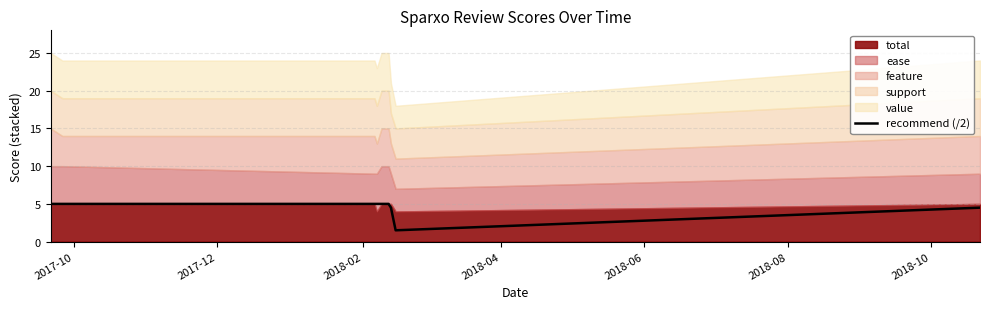

What is the highest value of the recommend (/2) series?

5.0